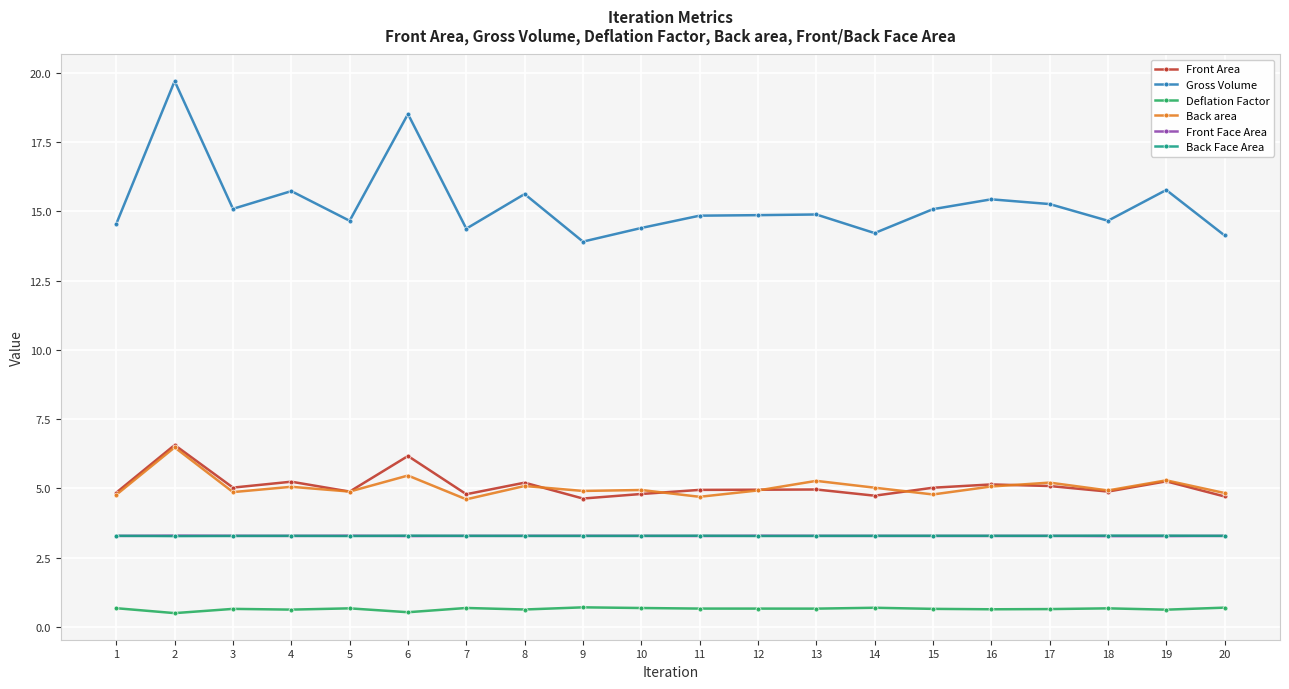

What value does the Deflation Factor series have at 12?

0.7